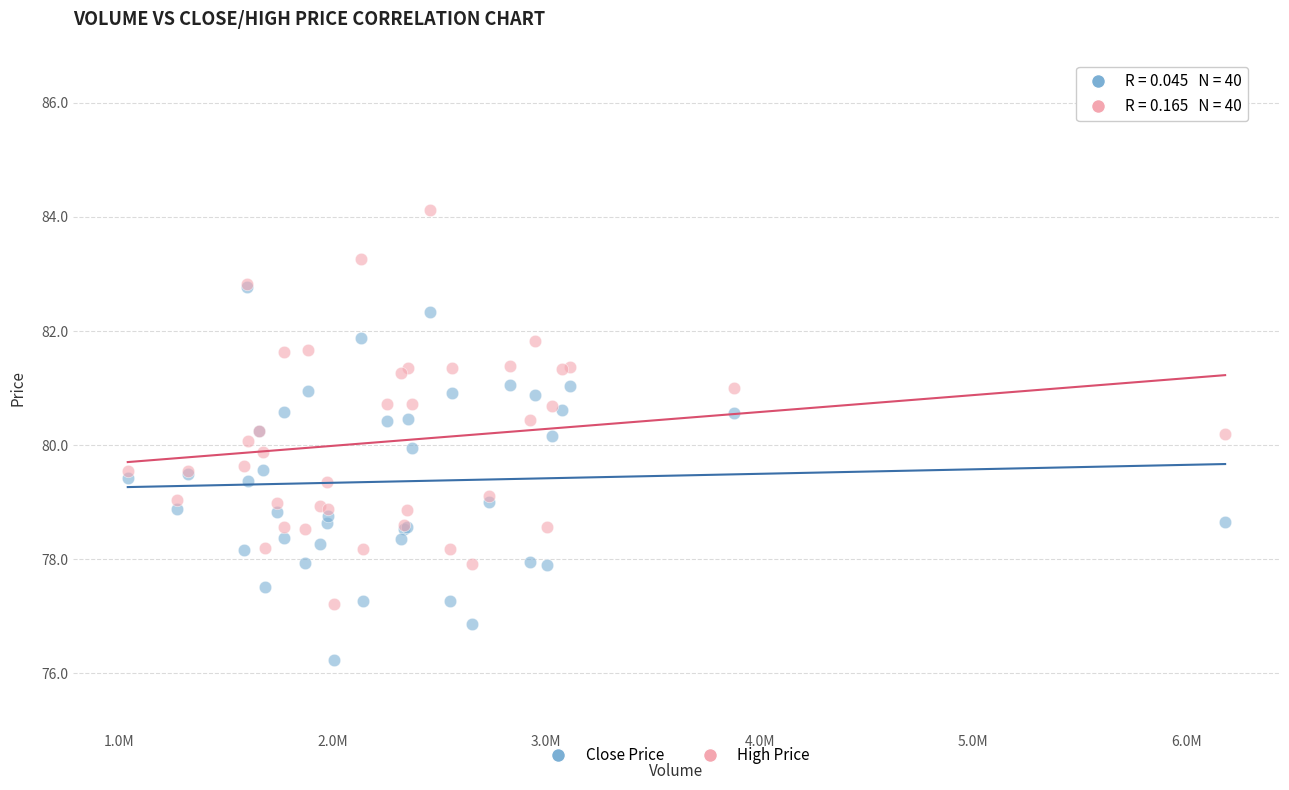

Which series has the largest Y range (max minus min)?

High Price